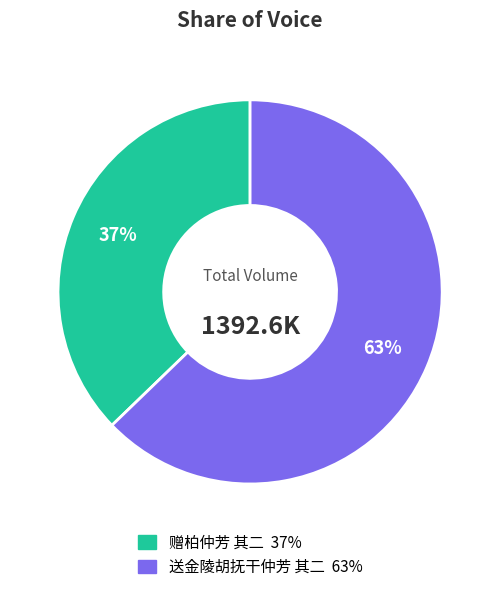

To the nearest percent, what is the combined percentage of 赠柏仲芳 其二 and 送金陵胡抚干仲芳 其二?

100%